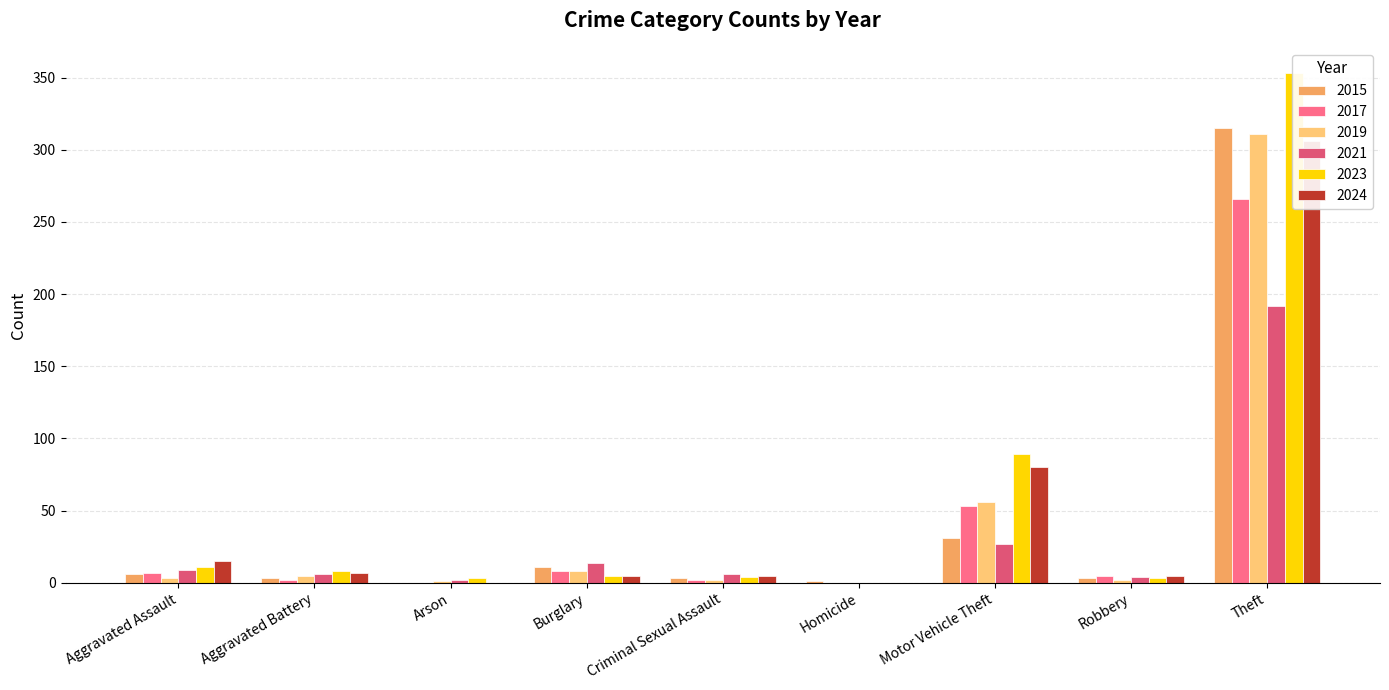

At which label does 2017 reach its peak?

Theft